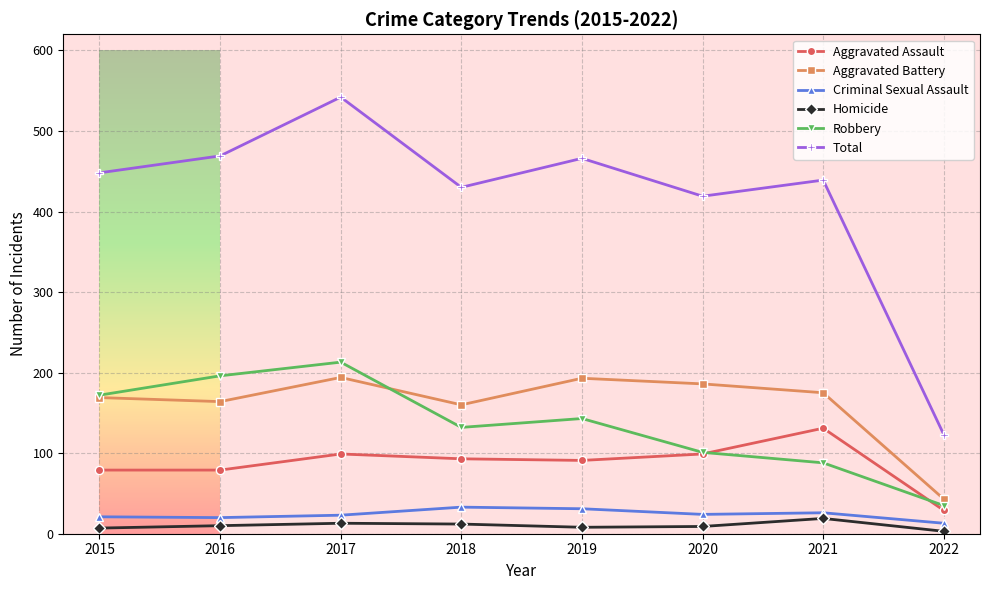

True or false: Total has more than 0 interior local peaks.

True